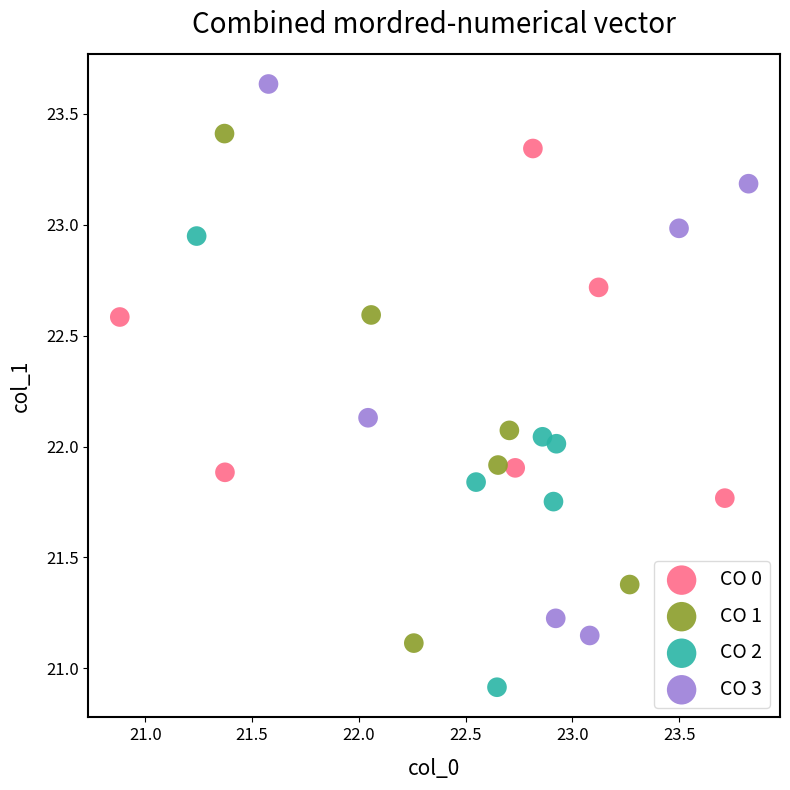

Which series reaches the maximum Y coordinate?

CO 3